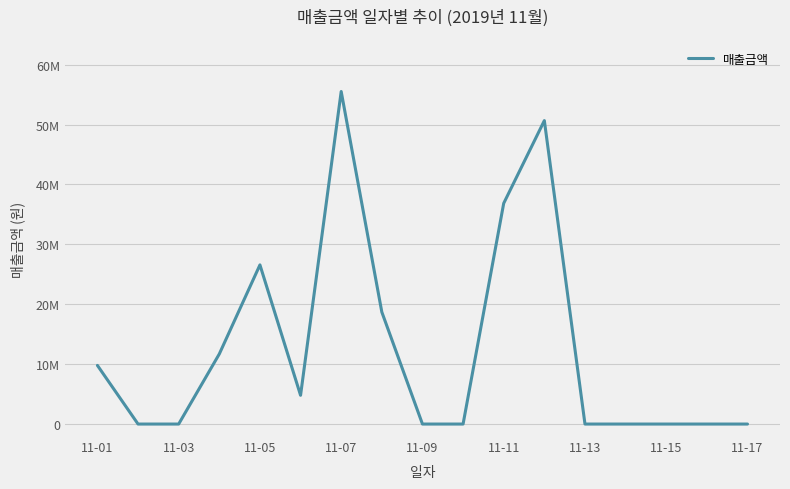

Does the chart have visible grid lines?

Yes